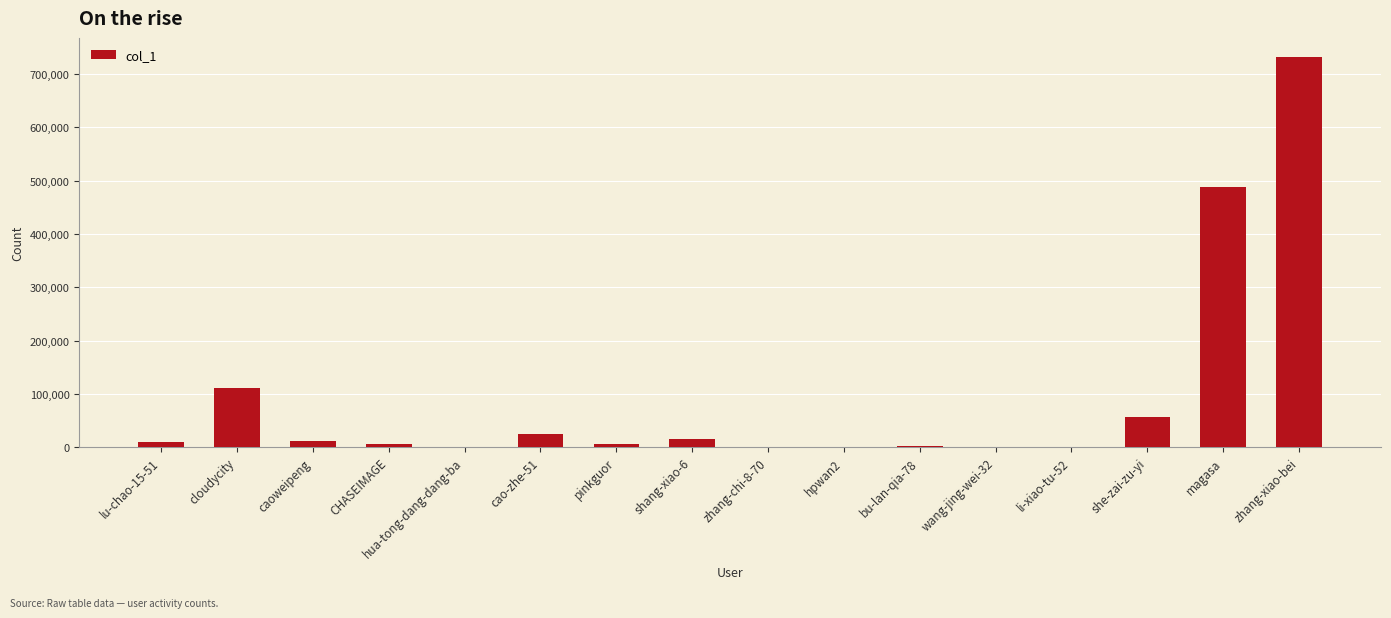

At which label is the value closest to 365679?

magasa